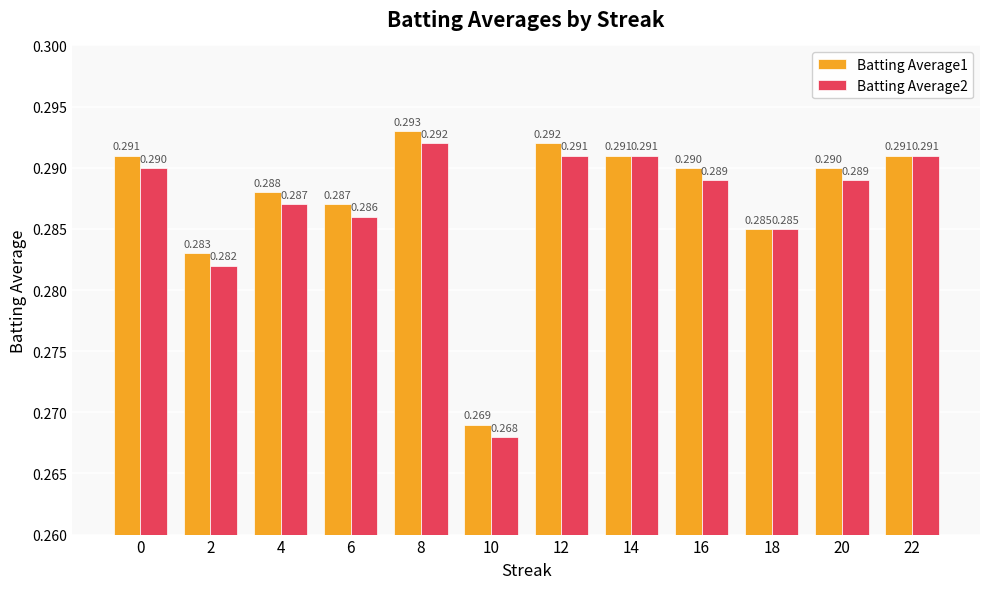

Does the chart contain stacked bars?

No